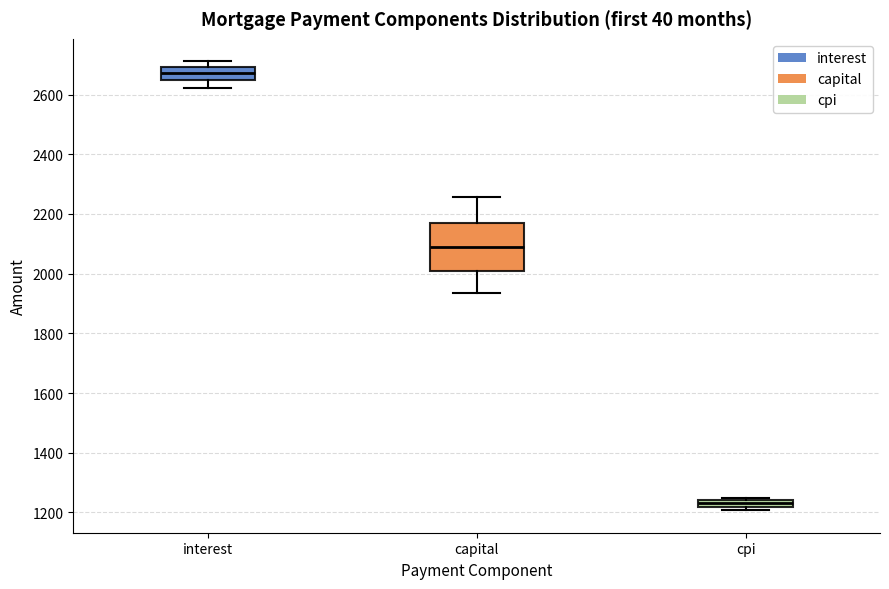

Where does the upper whisker of the box for capital end on the y-axis? The values are not printed on the chart, so give them approximately, as read against the axis.

2260